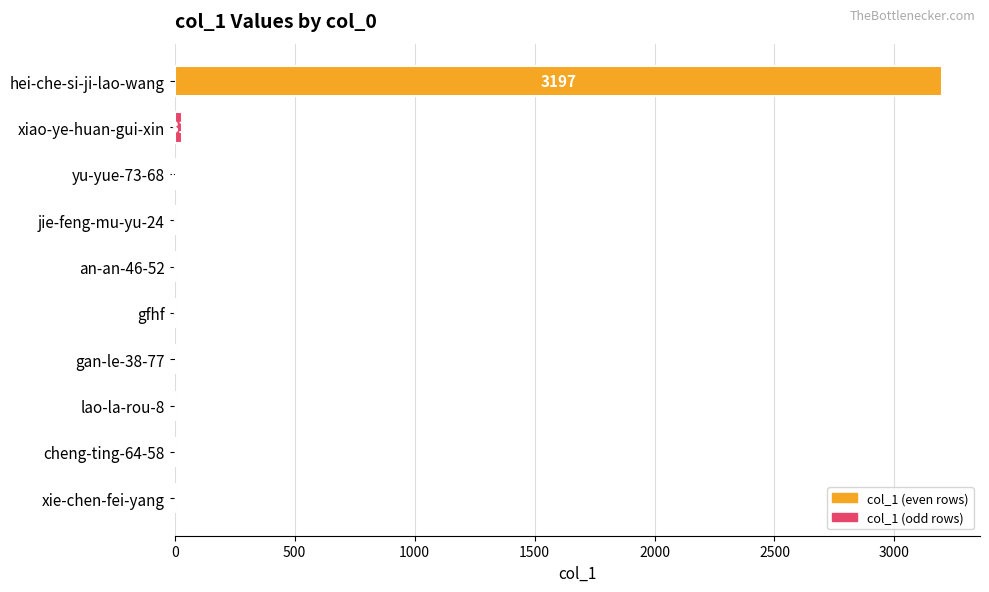

What is the sum of the values at an-an-46-52 and xie-chen-fei-yang?

4